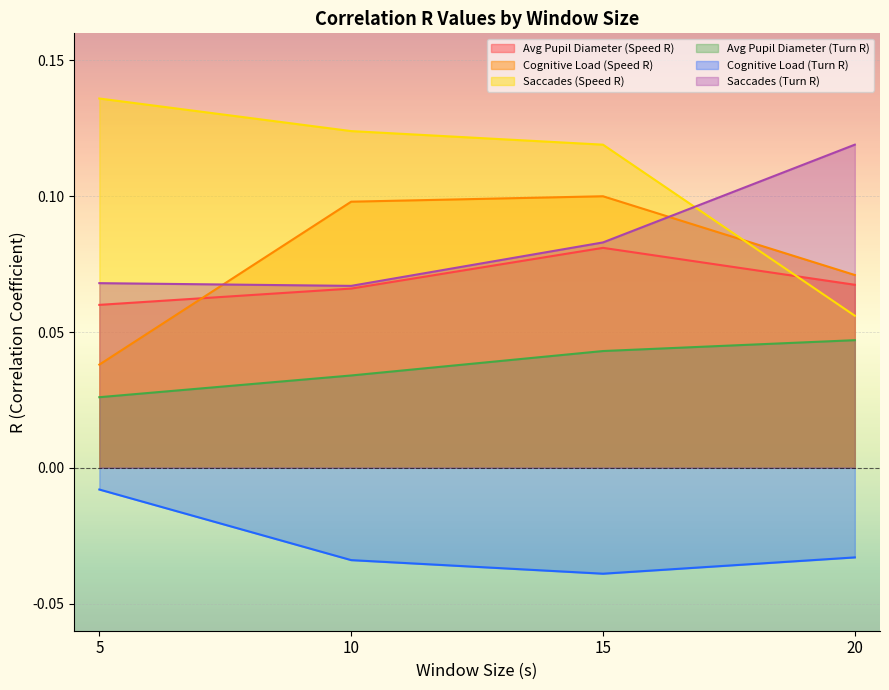

Does the chart display data point markers on the line(s)?

No